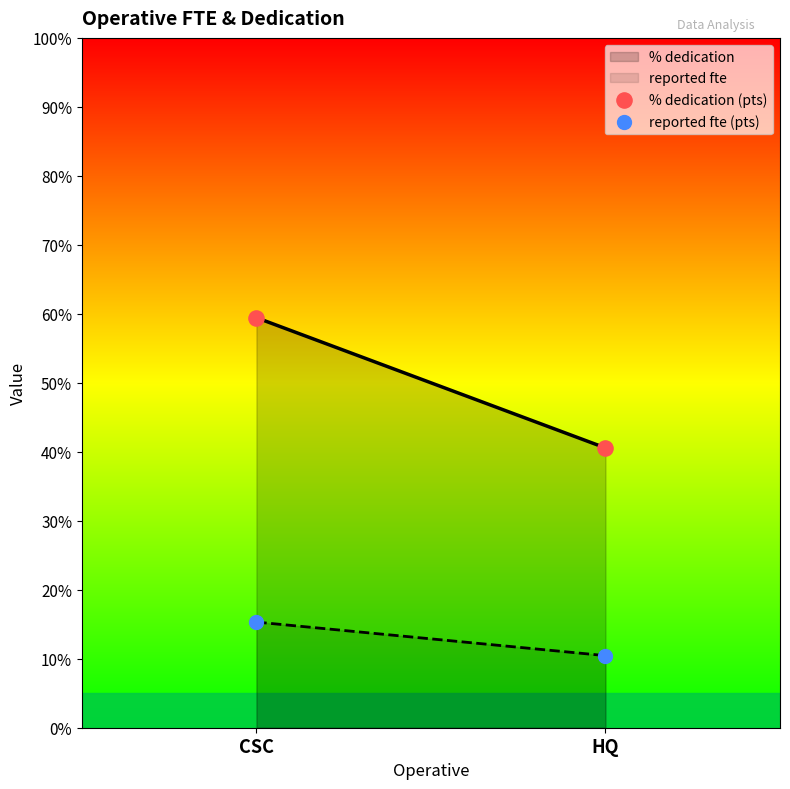

Across all data points, what is the range of Y values (max minus min)?

49.0